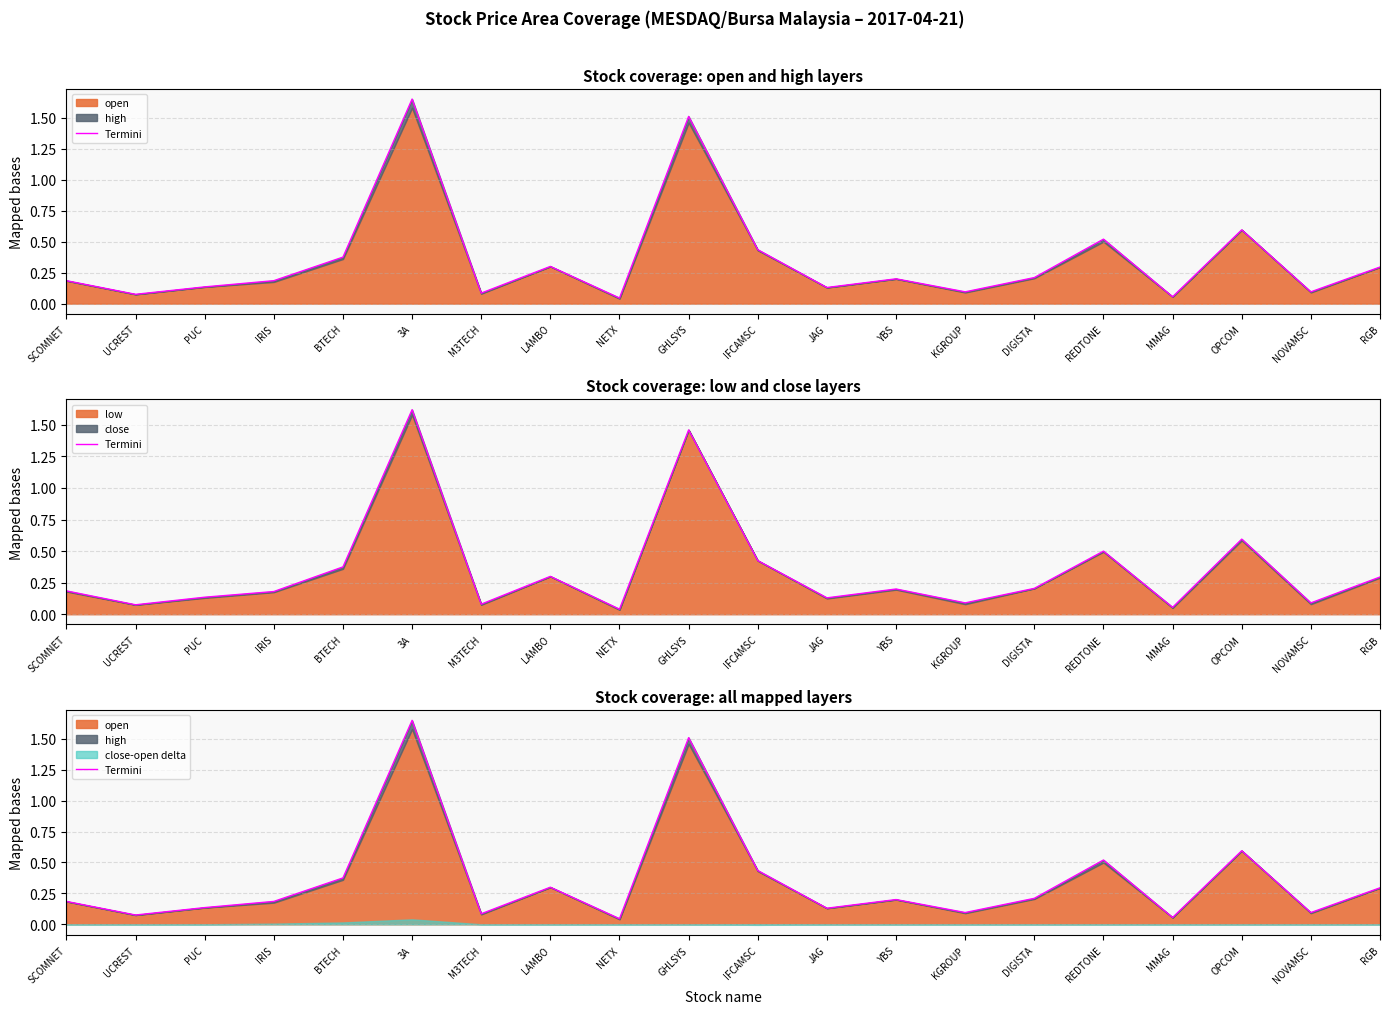

What is the sum of the values at NETX and M3TECH?

0.1